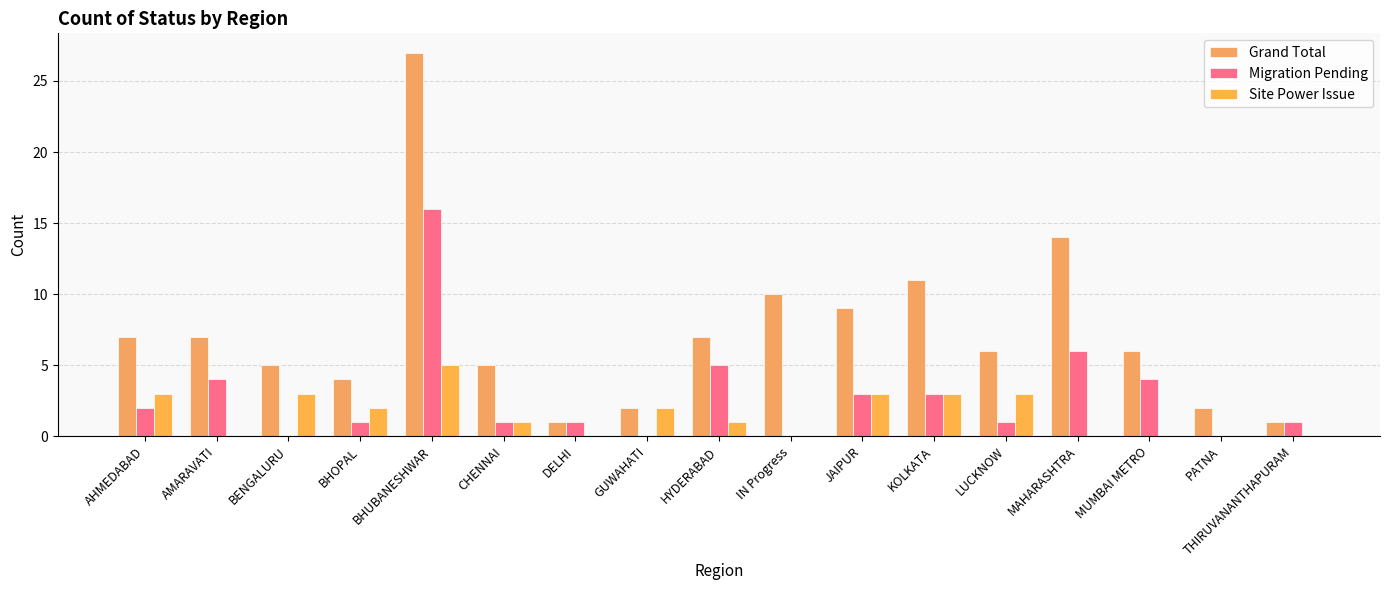

Reading left to right, what are all the values shown in this chart?

Grand Total: 7	7	5	4	27	5	1	2	7	10	9	11	6	14	6	2	1
Migration Pending: 2	4	0	1	16	1	1	0	5	0	3	3	1	6	4	0	1
Site Power Issue: 3	0	3	2	5	1	0	2	1	0	3	3	3	0	0	0	0